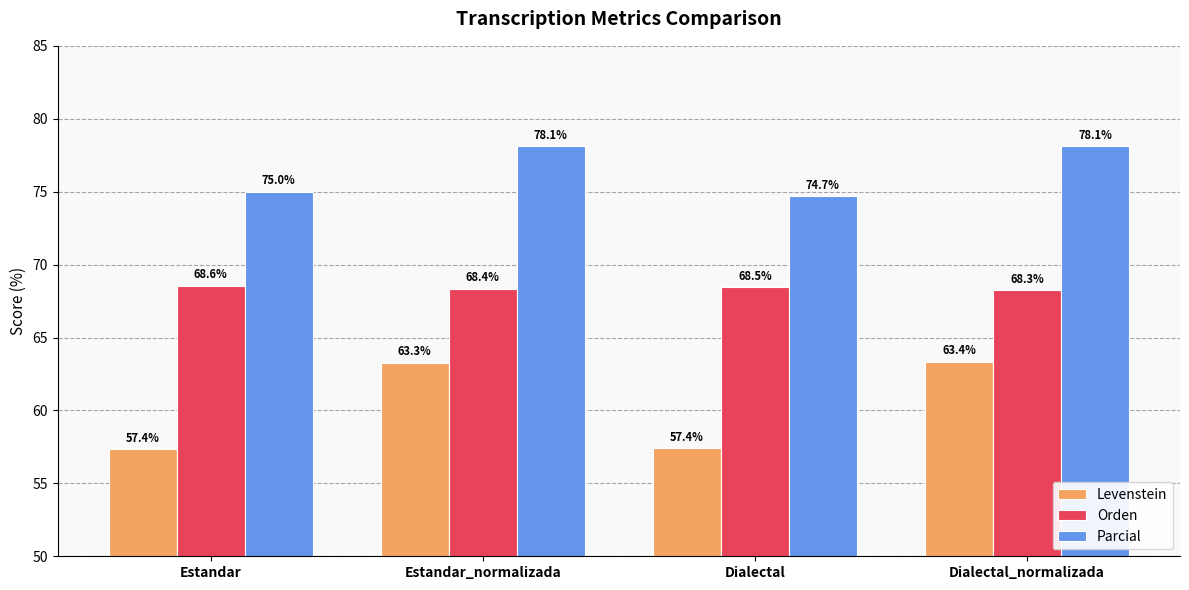

Does the chart contain any negative values?

No